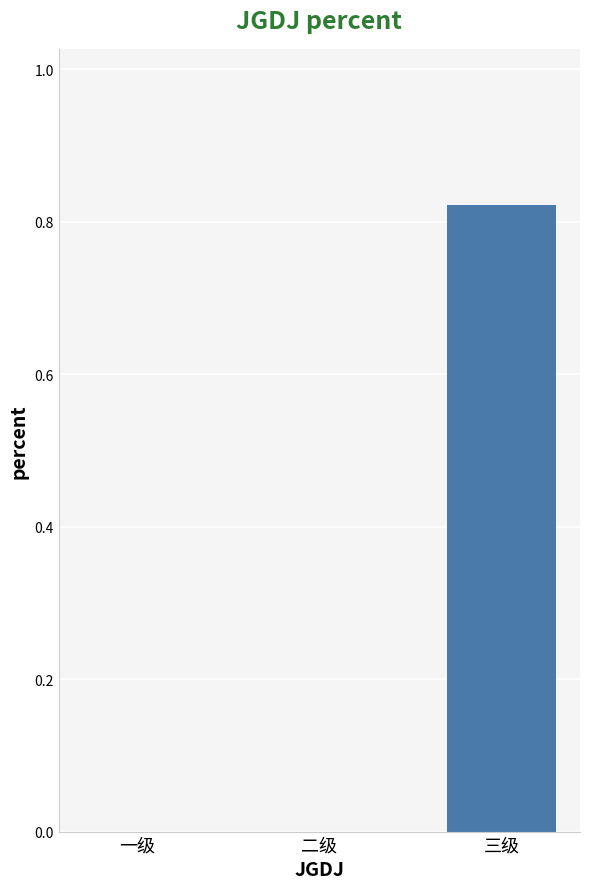

What is the change in value from 二级 to 三级?

+0.8